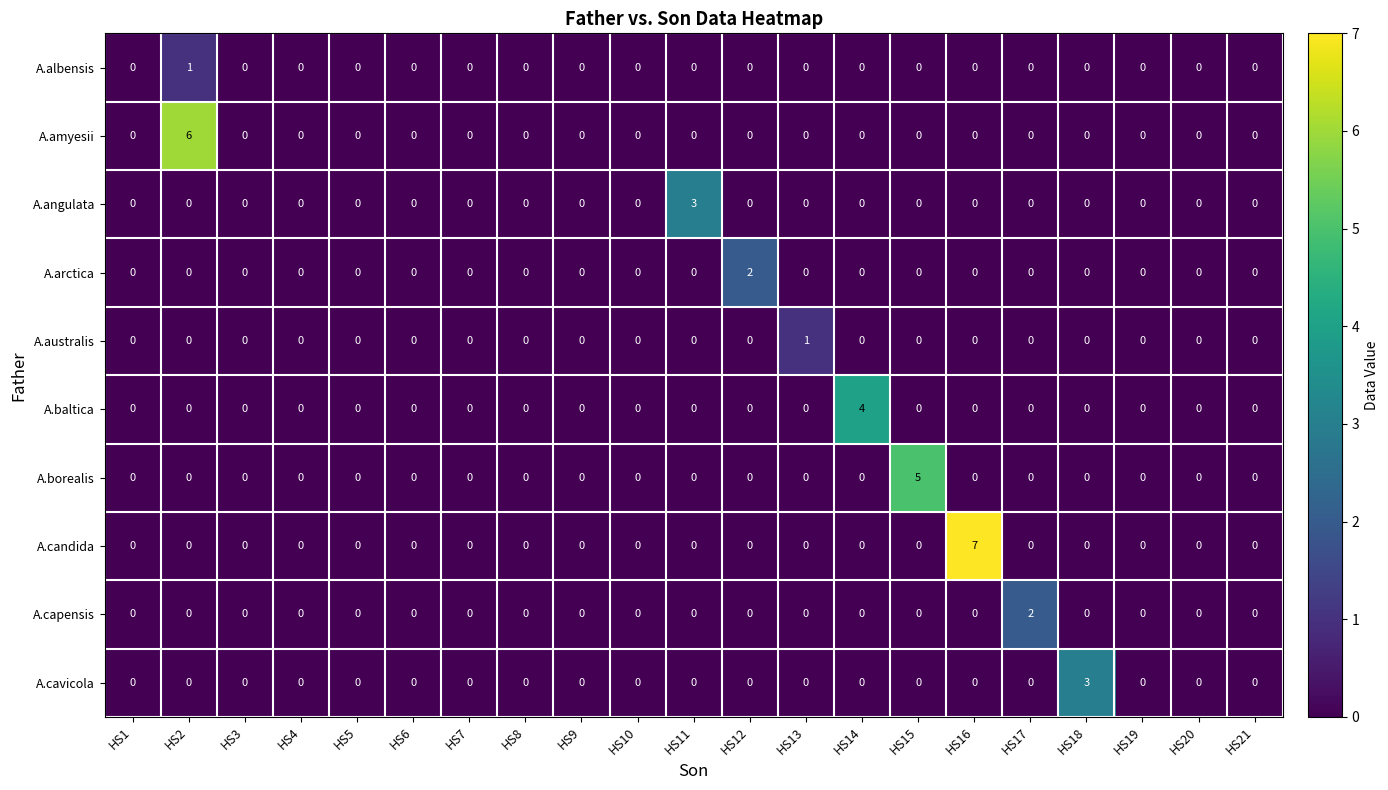

Which series has the widest spread of values?

A.candida